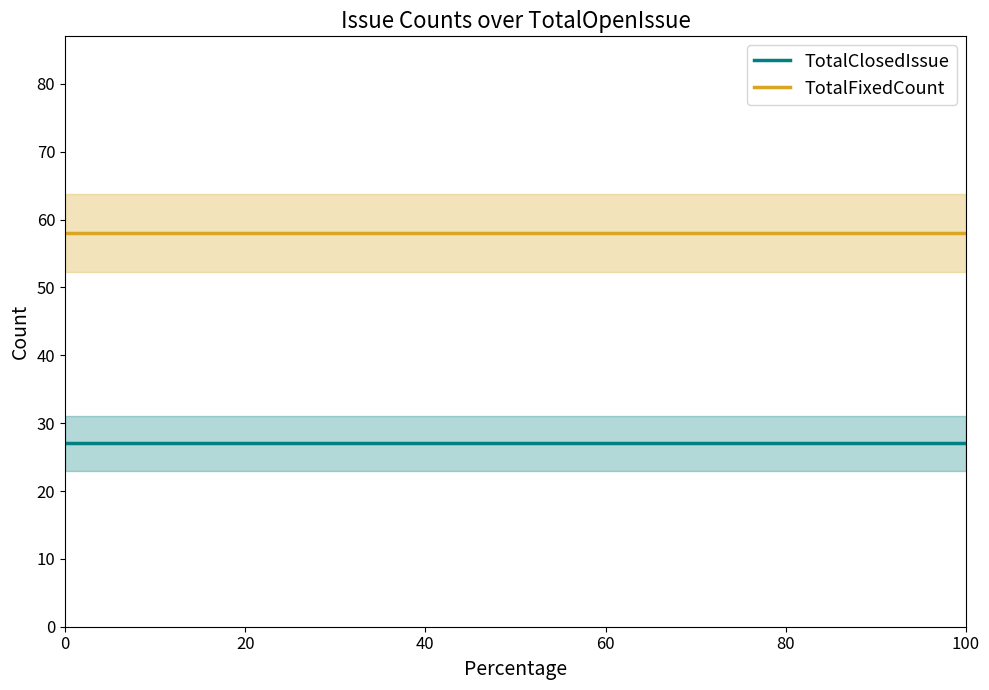

What value does the TotalClosedIssue series have at 0?

27